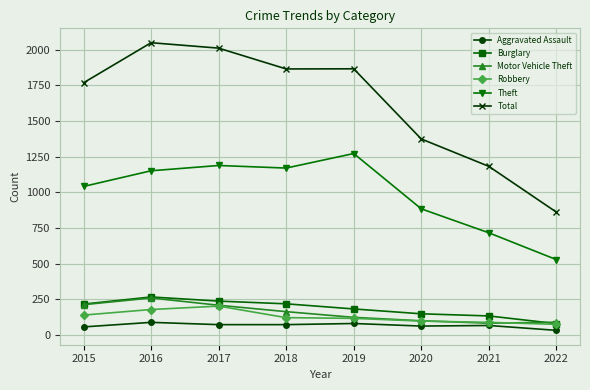

What is the lowest value of the Robbery series?

74